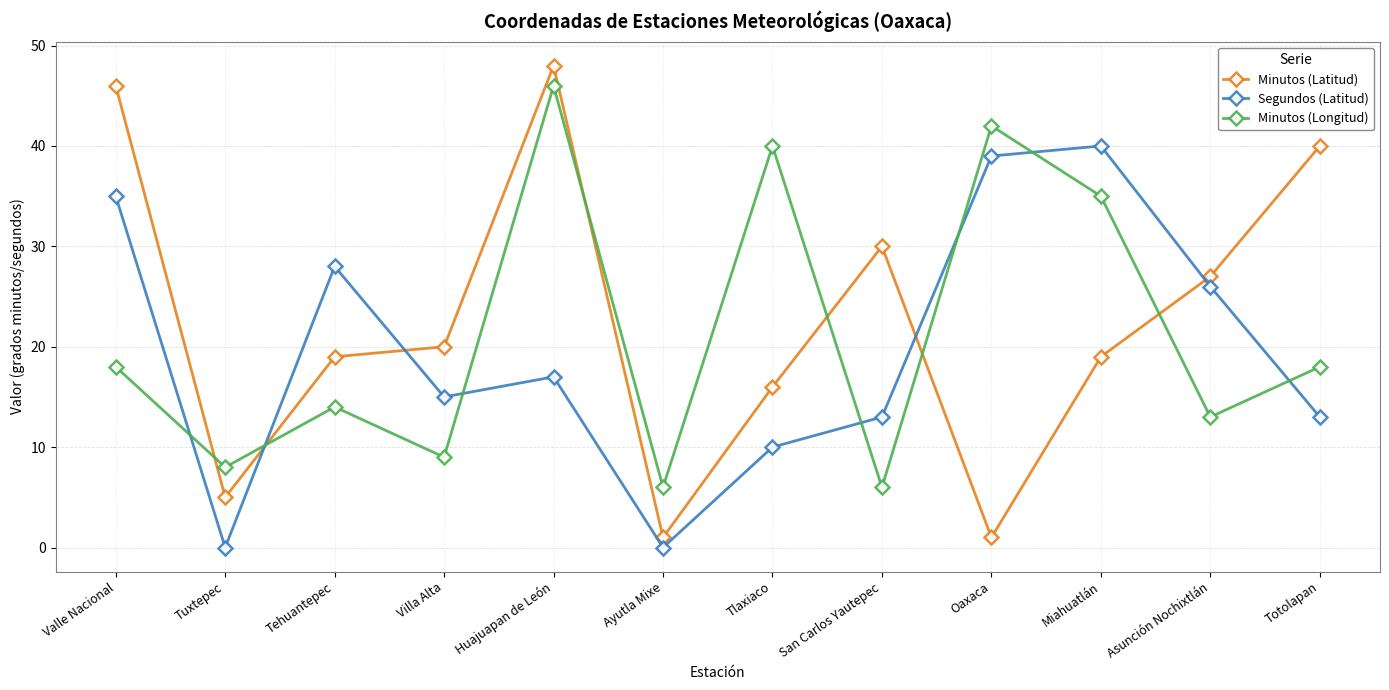

At which category is the sum across all series the highest?

Huajuapan de León